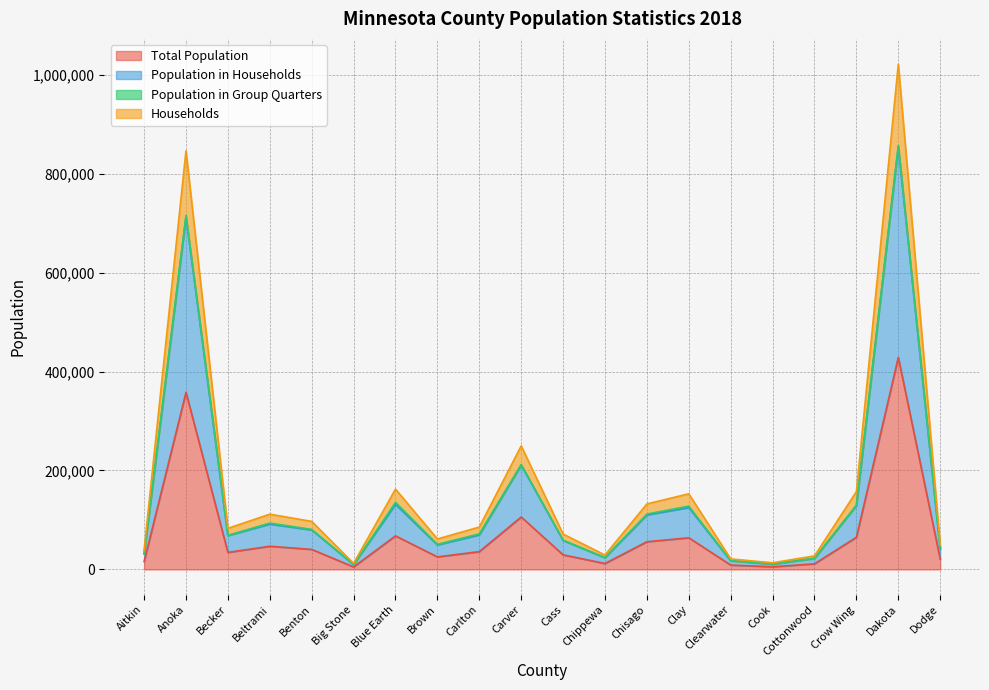

What is the difference between the maximum and minimum values in the Population in Households series?

844567